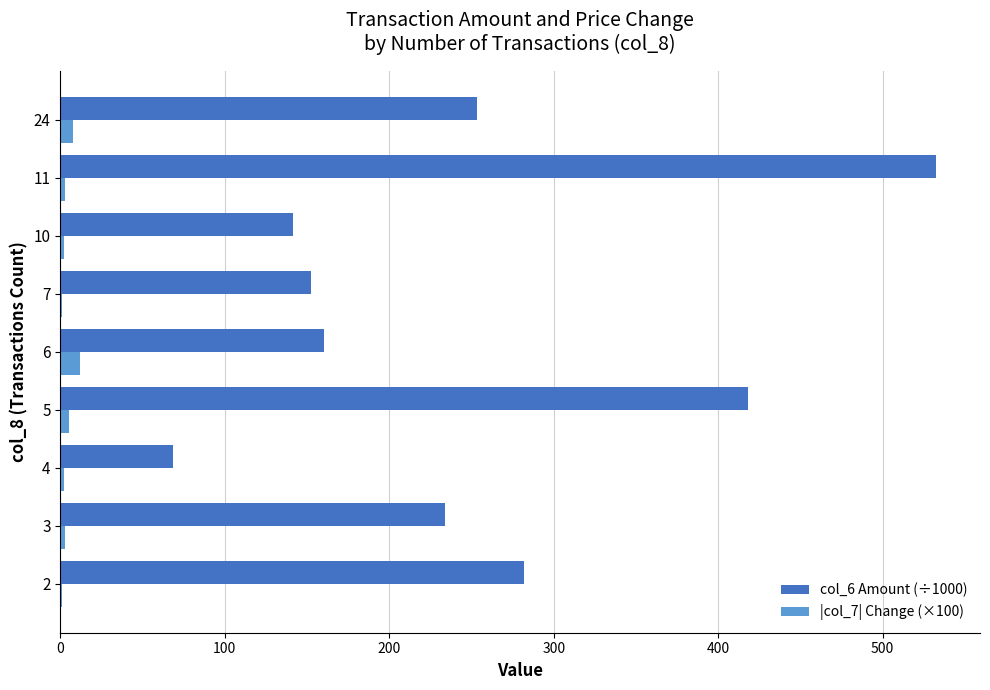

At which category is the sum across all series the highest?

11